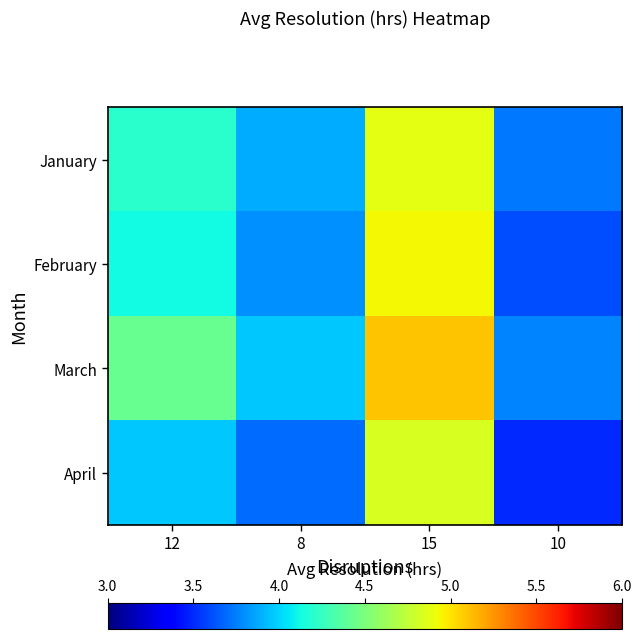

Count the number of data series in this chart.

4